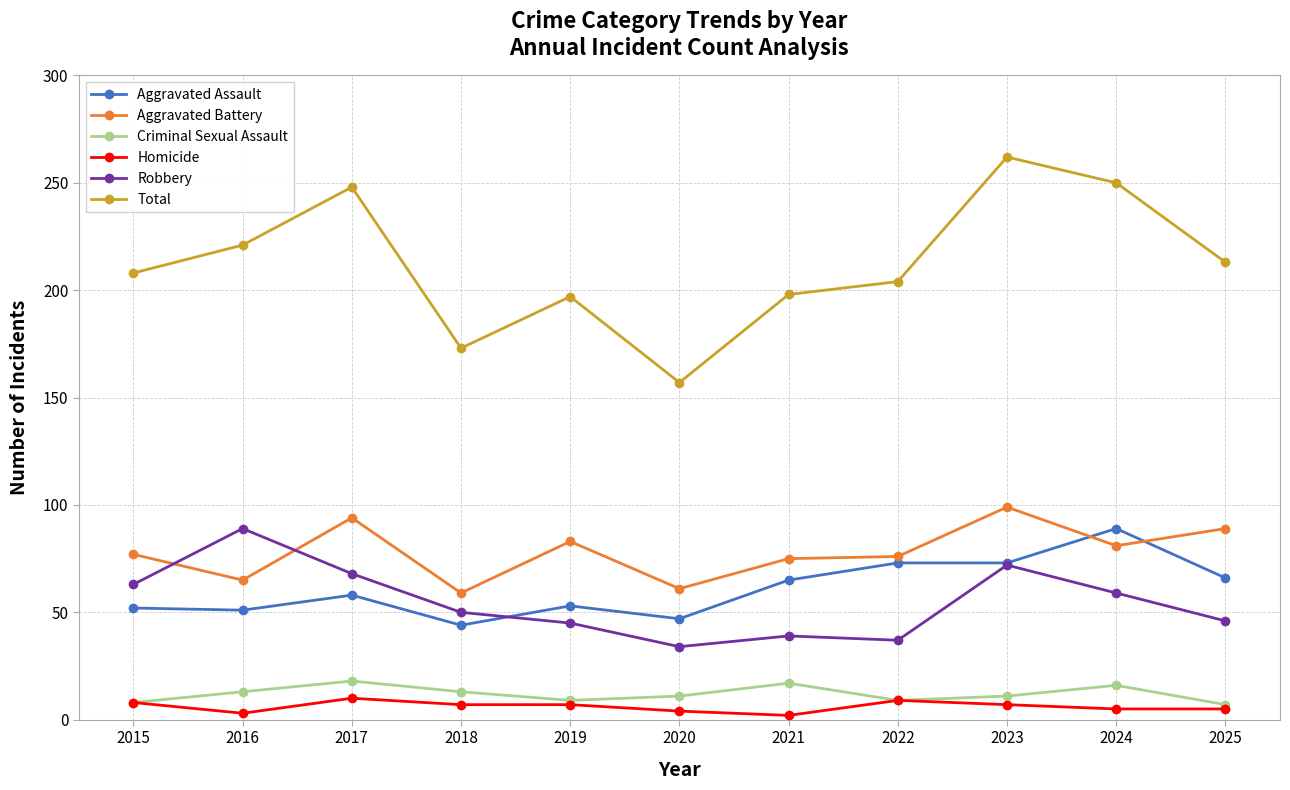

What is the smallest value displayed?

2